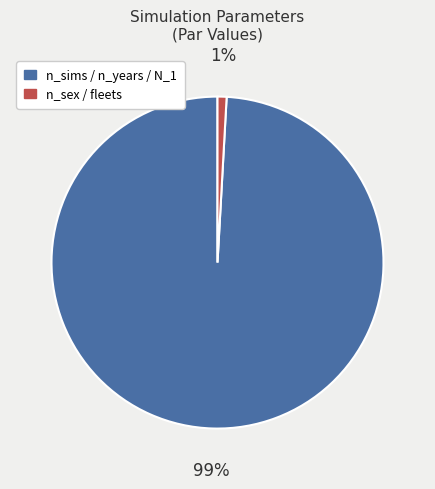

Rank the categories by value from lowest to highest.

n_sex / fleets, n_sims / n_years / N_1